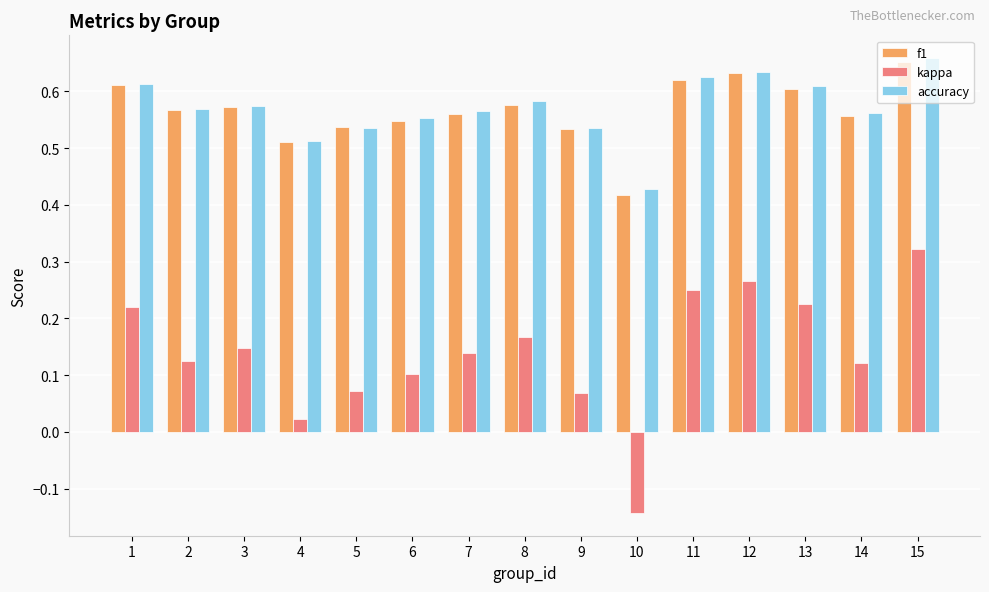

Which category has the lowest value in the accuracy series?

10